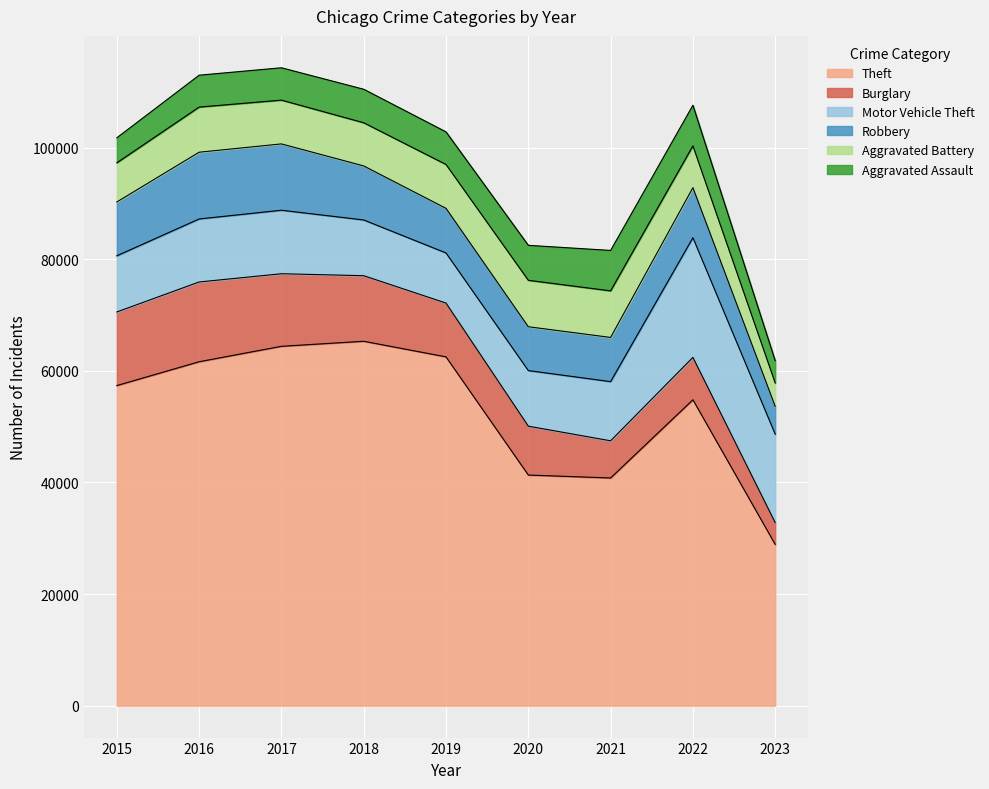

How many distinct data groups are displayed?

6